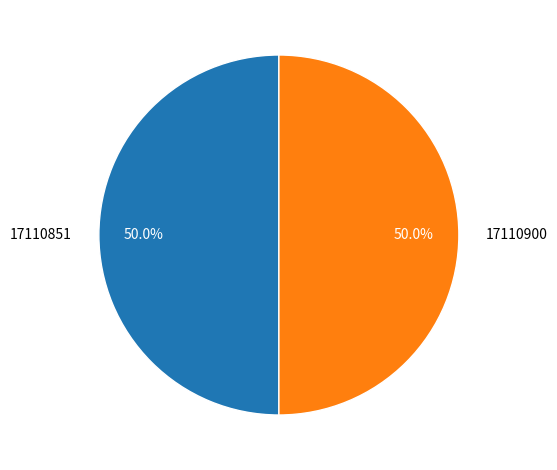

What percentage is the 17110851 slice, to the nearest percent?

50%